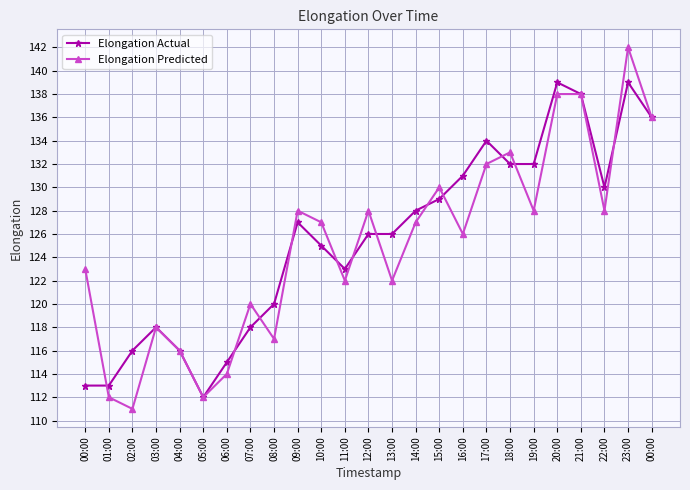

How many times do Elongation Actual and Elongation Predicted cross each other?

12